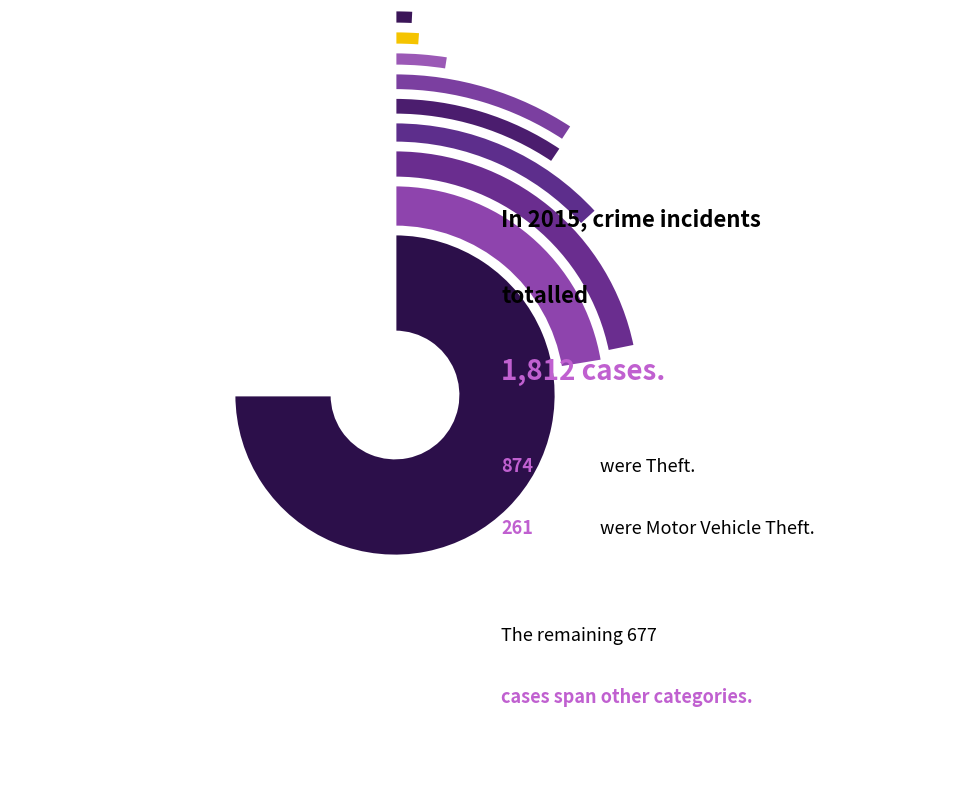

Rank the categories by value from lowest to highest.

Homicide, Arson, Criminal Sexual Assault, Aggravated Battery, Aggravated Assault, Robbery, Burglary, Motor Vehicle Theft, Theft